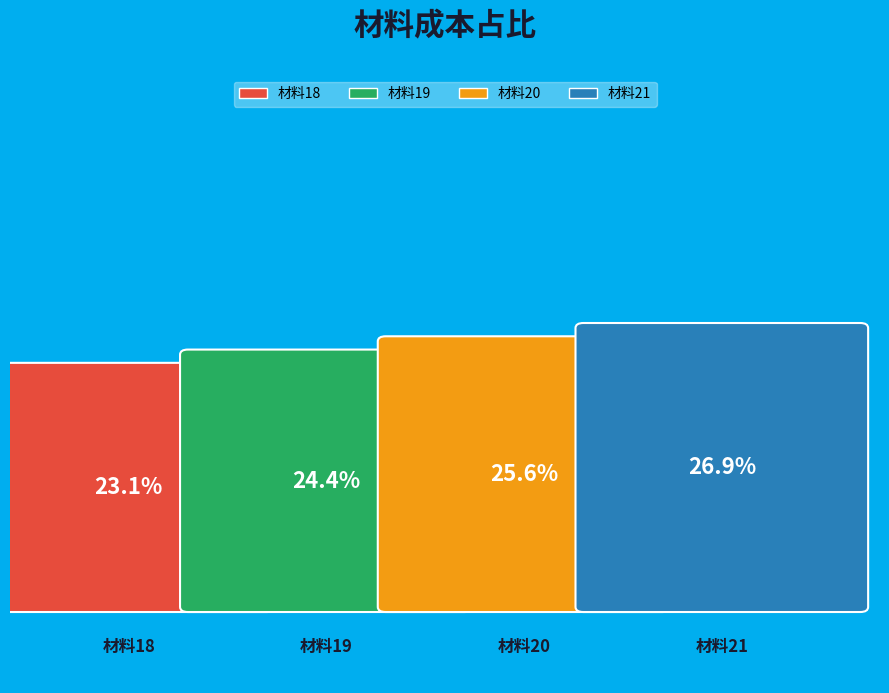

How many slices are in this pie chart?

4